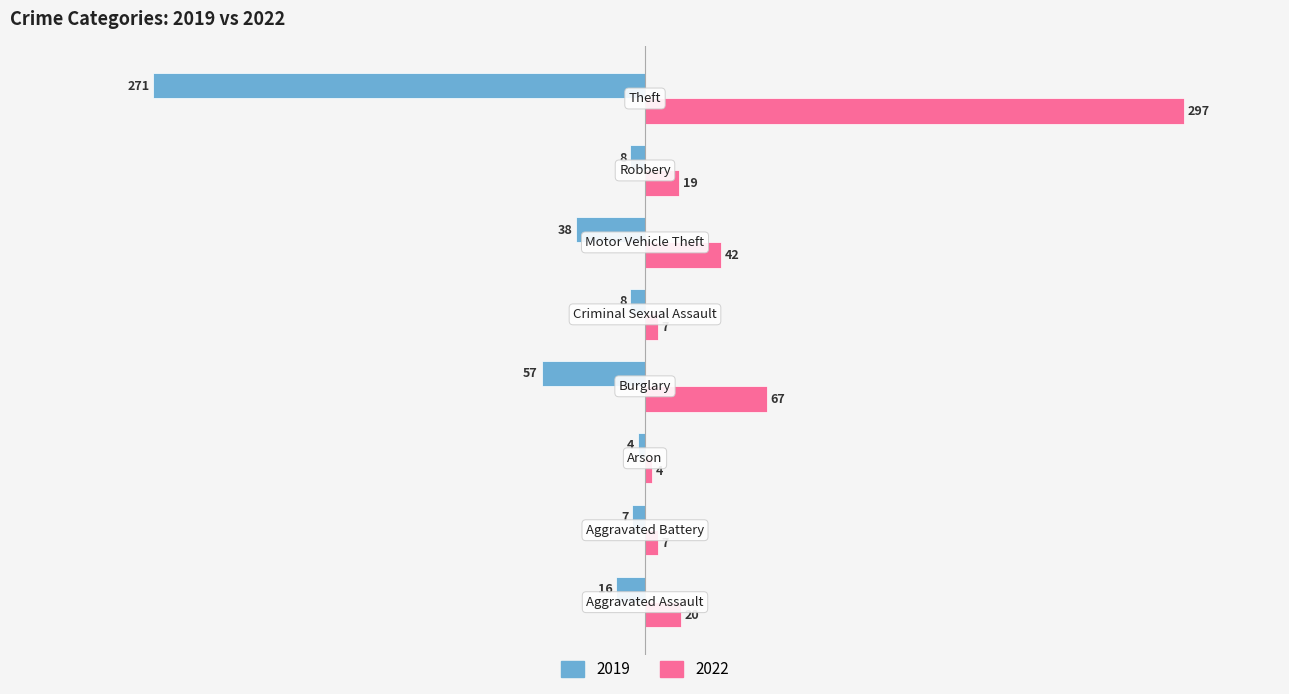

What are all the series names shown in the legend?

2019, 2022